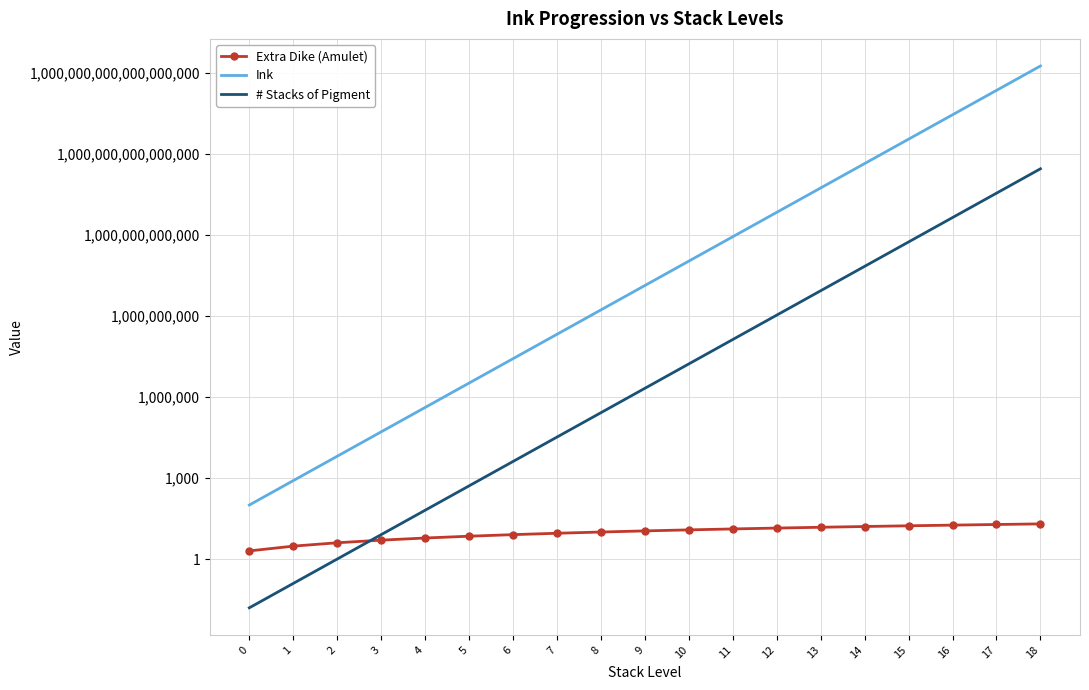

Rank the series at 18 from highest to lowest value.

Ink, # Stacks of Pigment, Extra Dike (Amulet)